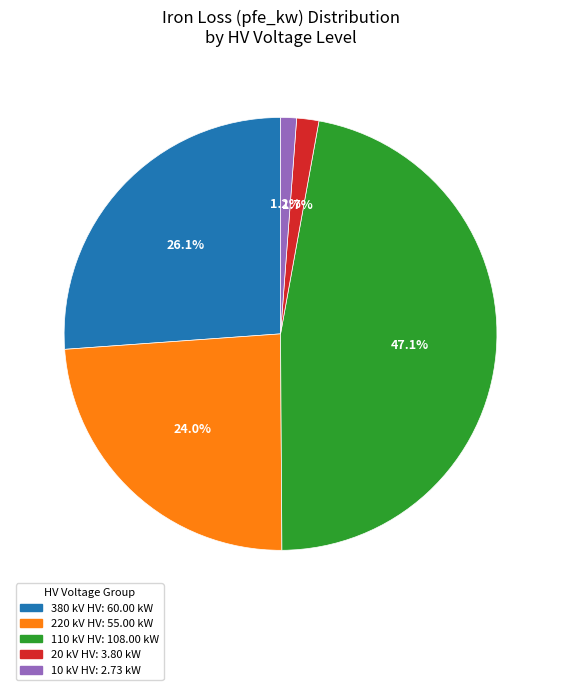

Does any single category account for the majority?

No